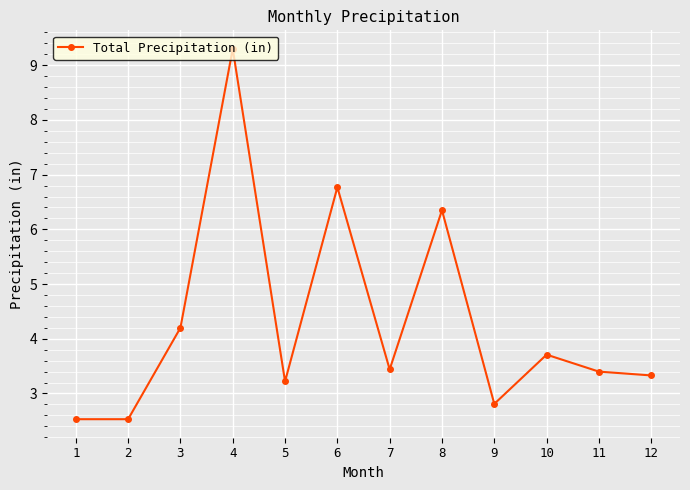

Between 3 and 1, which is larger?

3